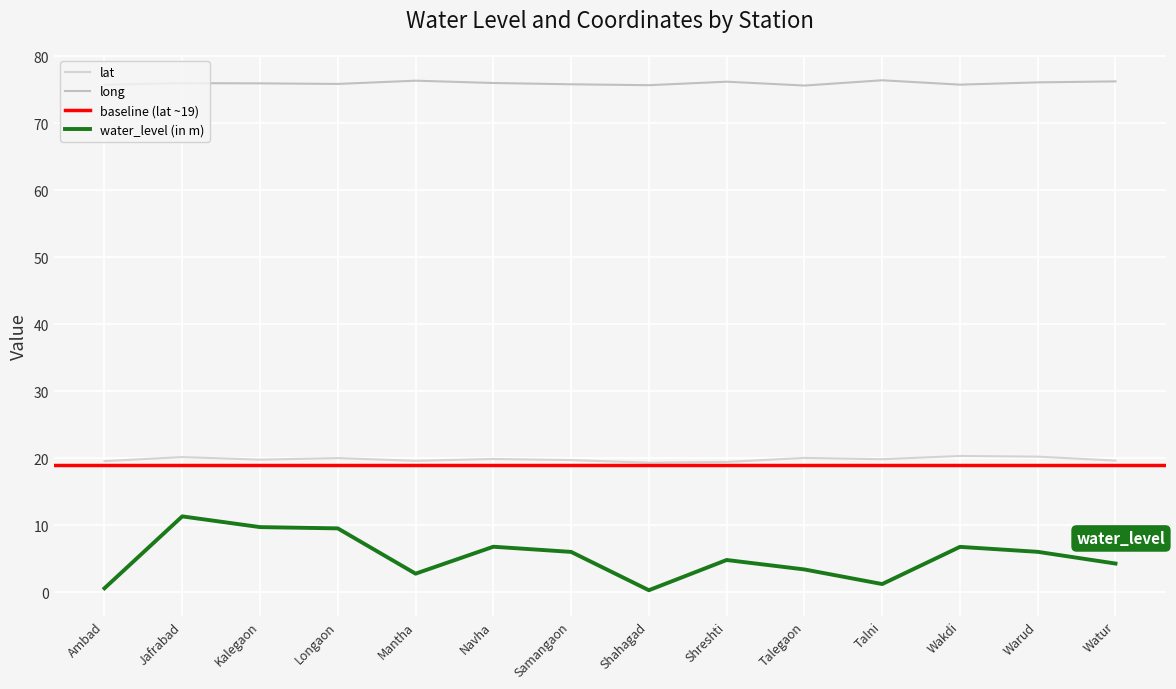

At which category is the sum across all series the highest?

Jafrabad